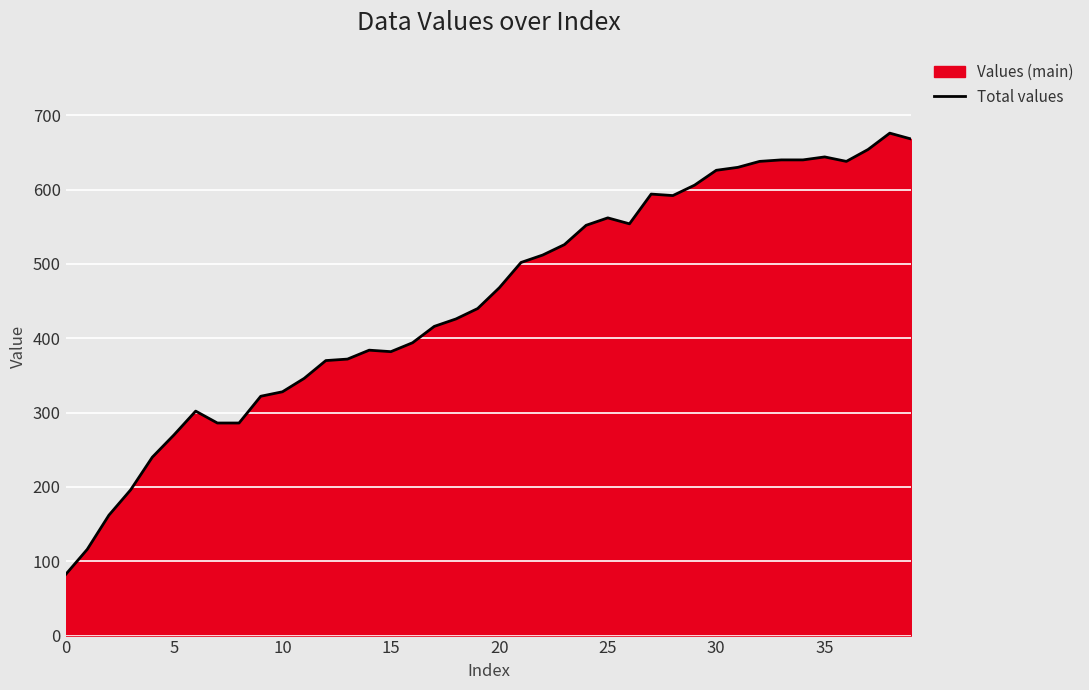

True or false: the data shows 893 at 22.

False